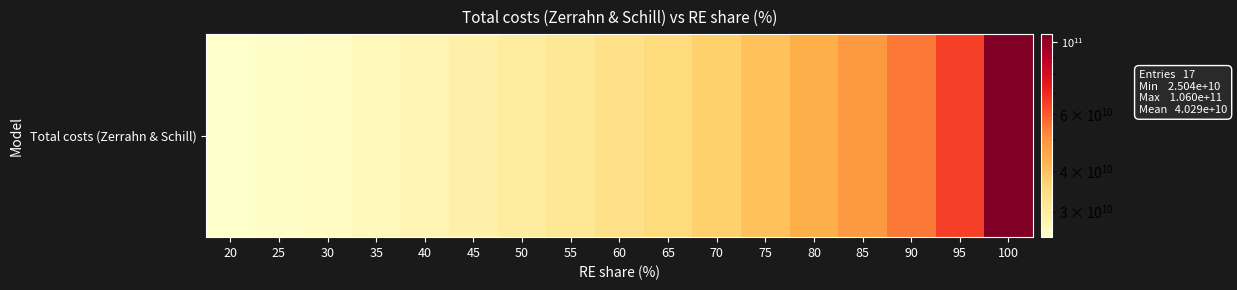

Rank the categories by value from highest to lowest.

100, 95, 90, 85, 80, 75, 70, 65, 60, 55, 50, 45, 40, 35, 30, 25, 20